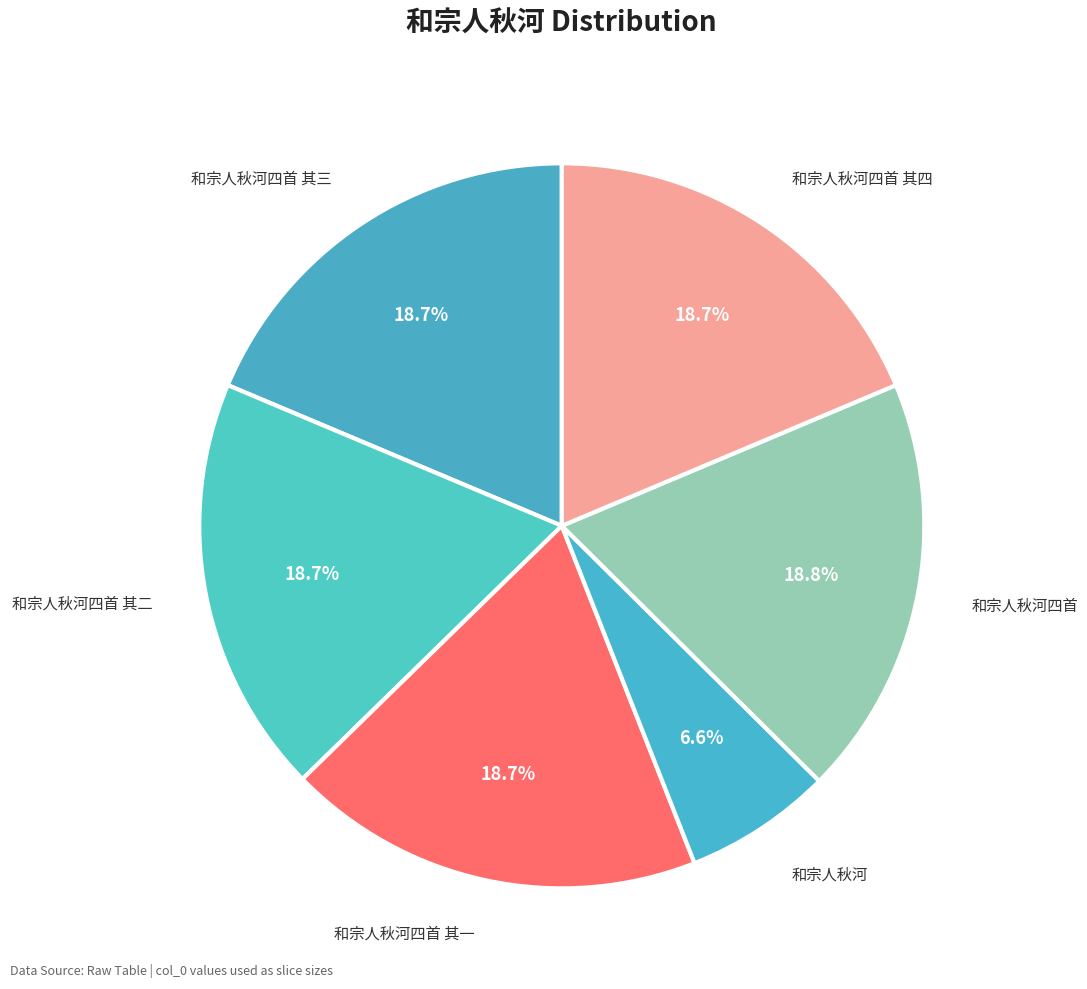

True or false: 和宗人秋河四首 其二 accounts for 24% of the total.

False